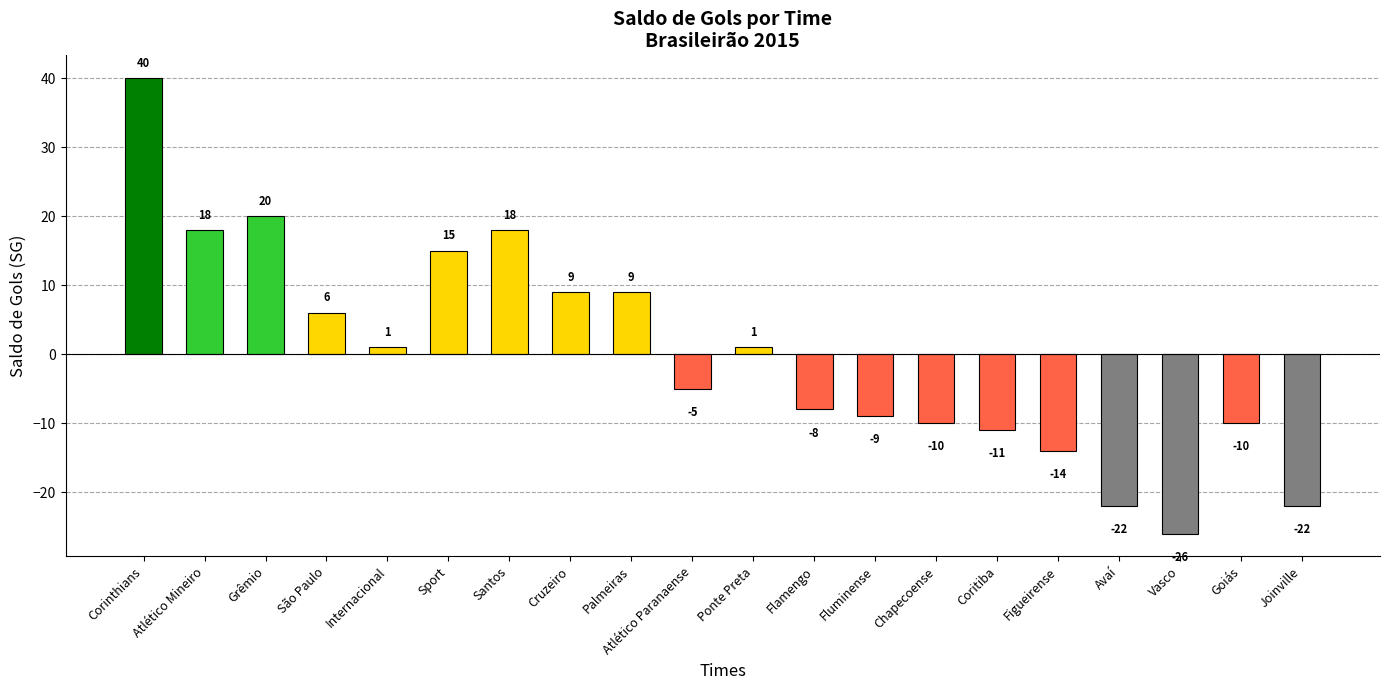

The value at Santos is 18. True or false?

True